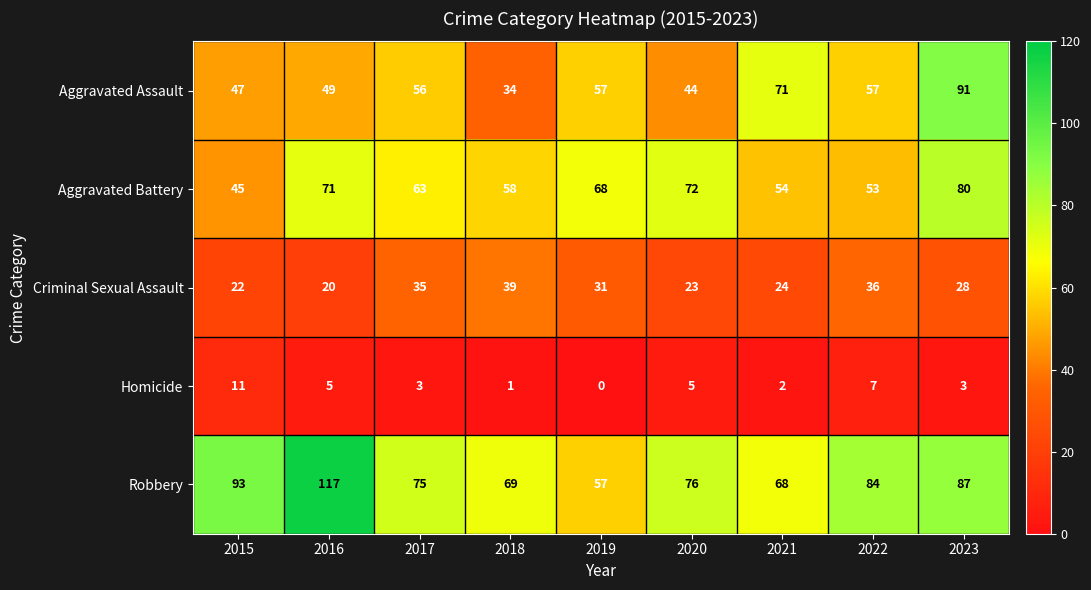

How many distinct data groups are displayed?

5